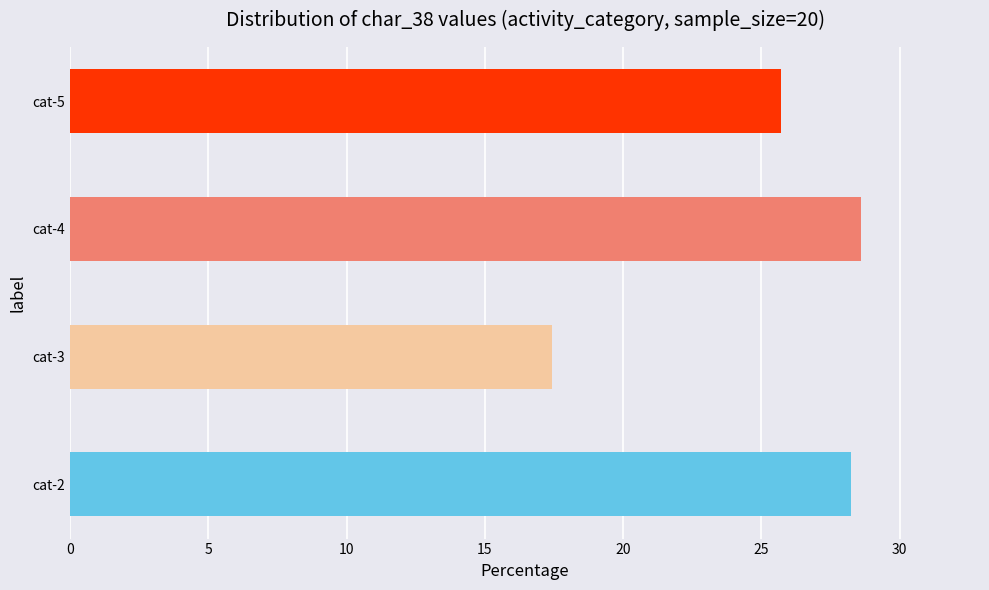

True or false: the data shows 25.7 at cat-5.

True